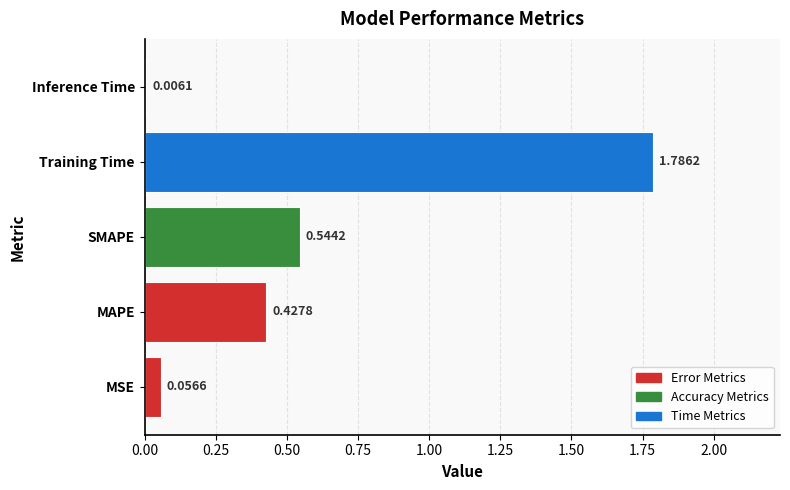

Where is the data nearest to the value 0?

Inference Time